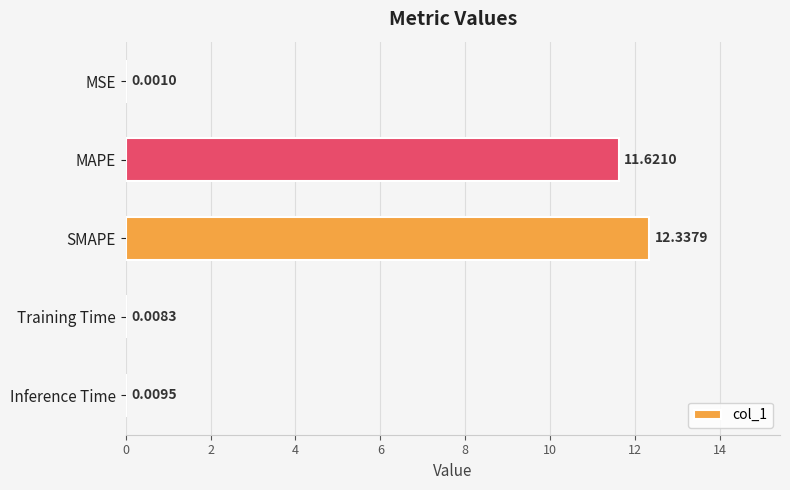

Between Training Time and SMAPE, which is larger?

SMAPE